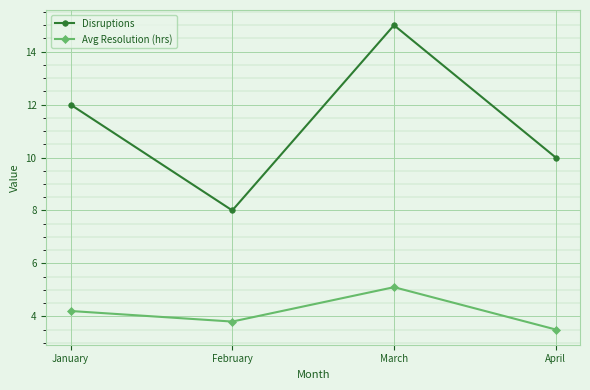

Count the Disruptions values in the range 10 to 15.

3